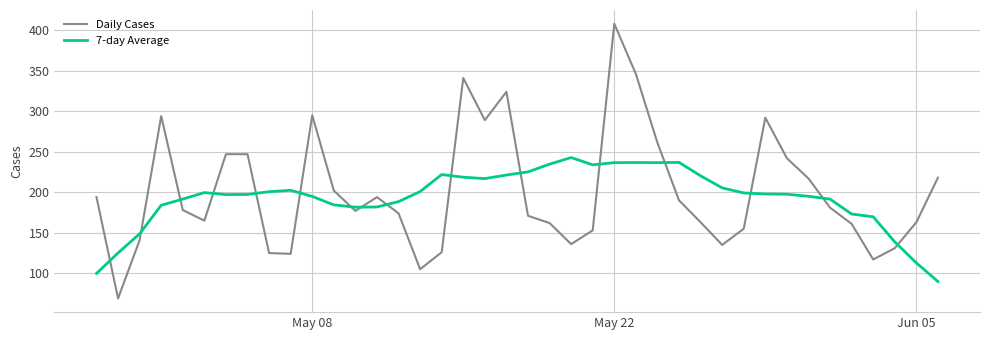

Rank the series by their maximum value, from lowest to highest.

7-day Average, Daily Cases